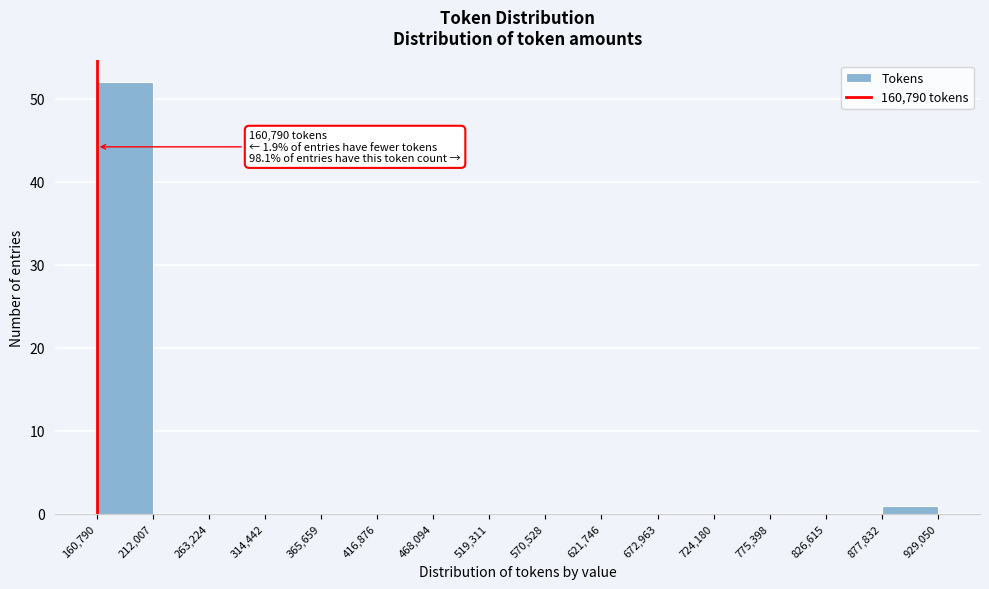

Which range on the x-axis has the tallest bar?

160,790 to 212,007